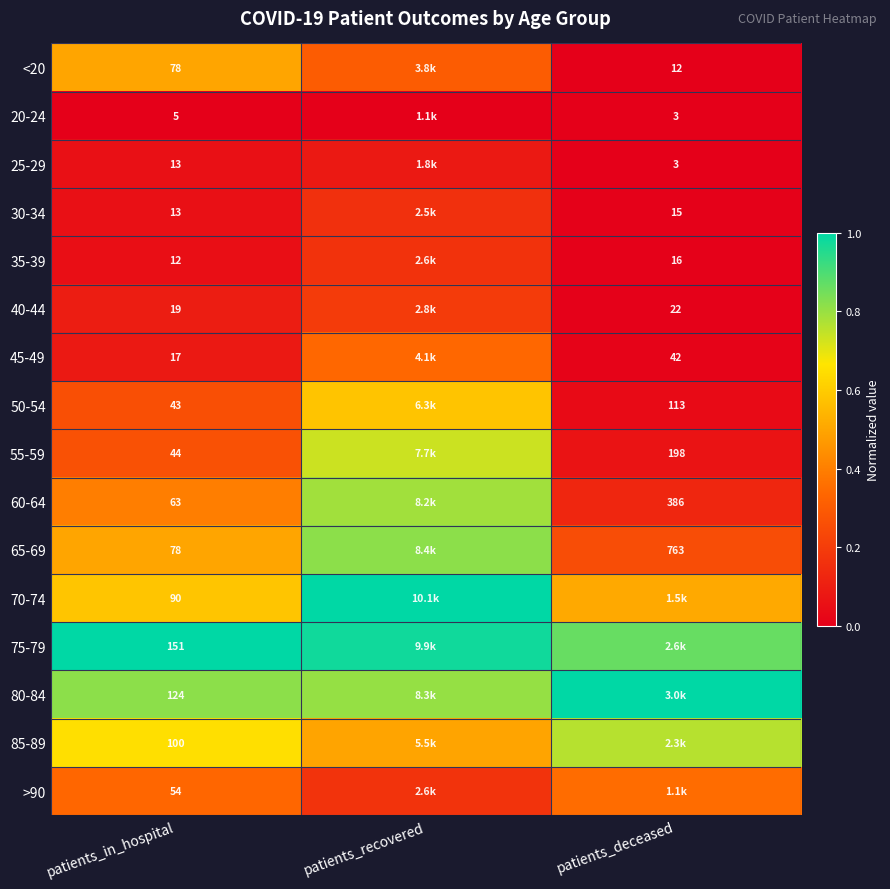

Is the value of 35-39 at patients_in_hospital greater than the value of 55-59 at patients_in_hospital?

No